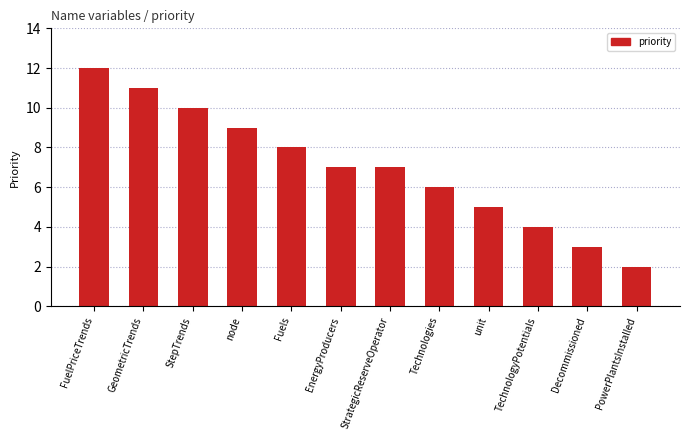

Which label corresponds to the smallest value in the chart?

PowerPlantsInstalled